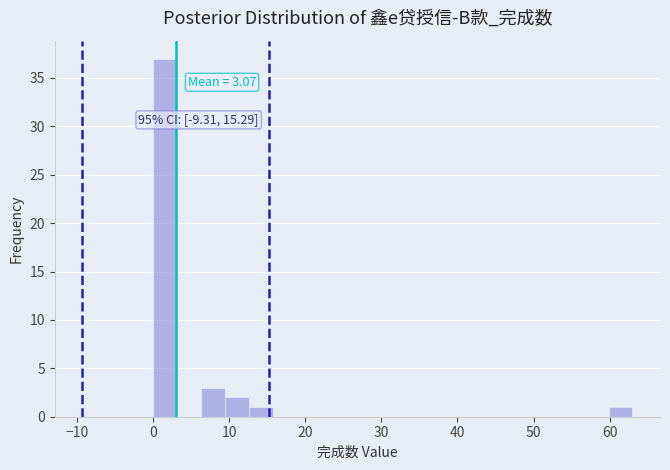

Around what value on the x-axis is the tallest bar? Give the approximate position of its centre, as read against the axis.

2